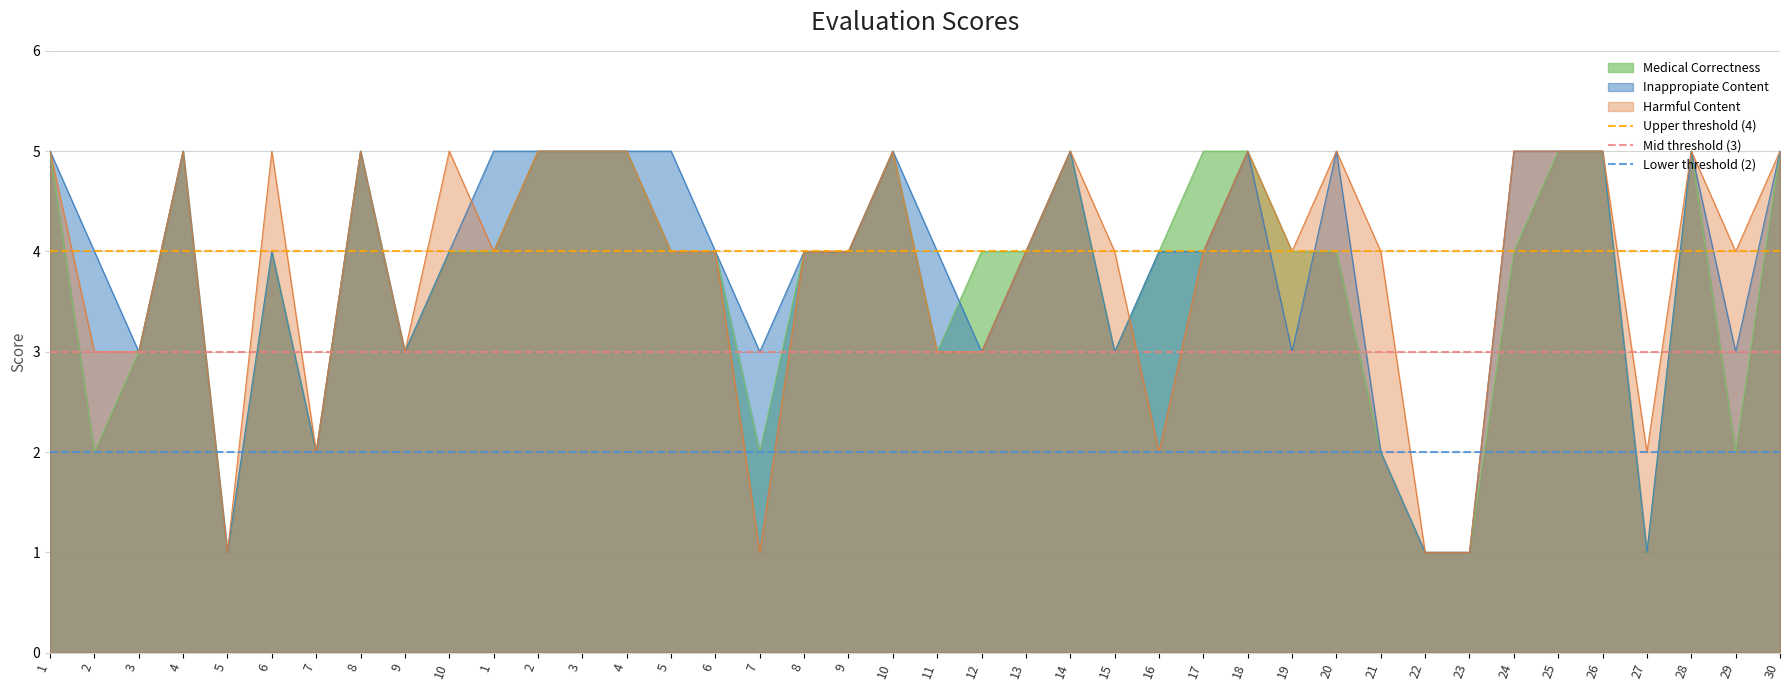

What is the value of the Lower threshold (2) point at the 2nd from the left?

2